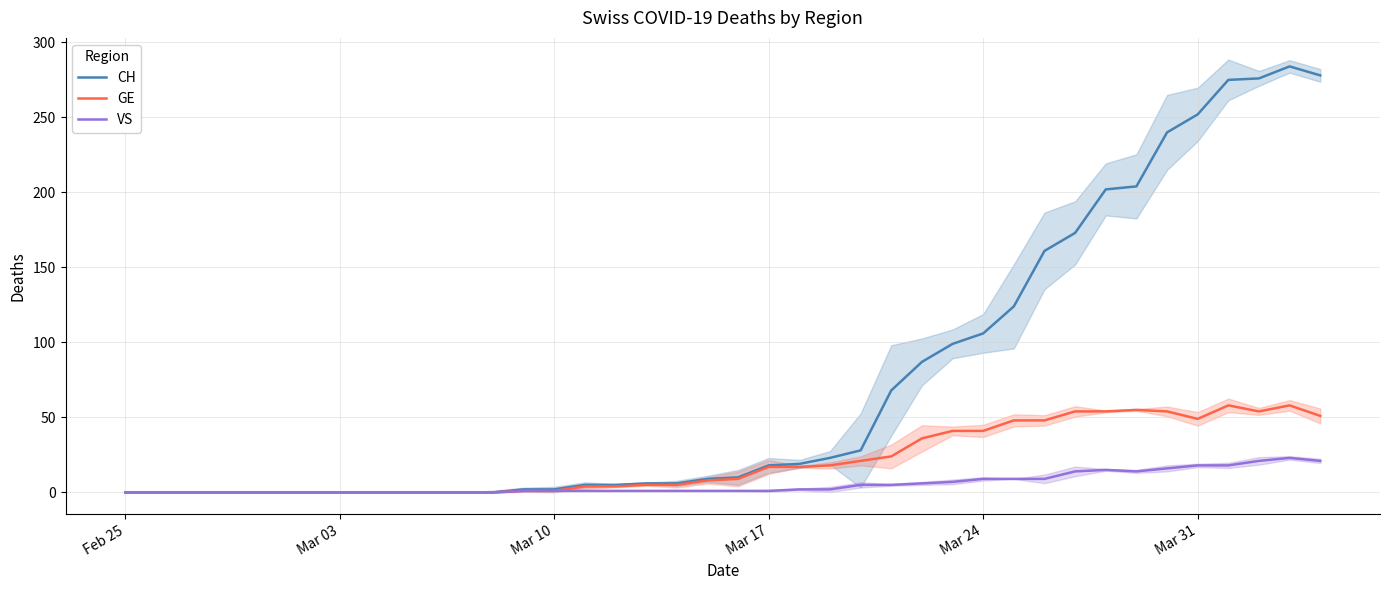

What is the maximum value for VS?

23